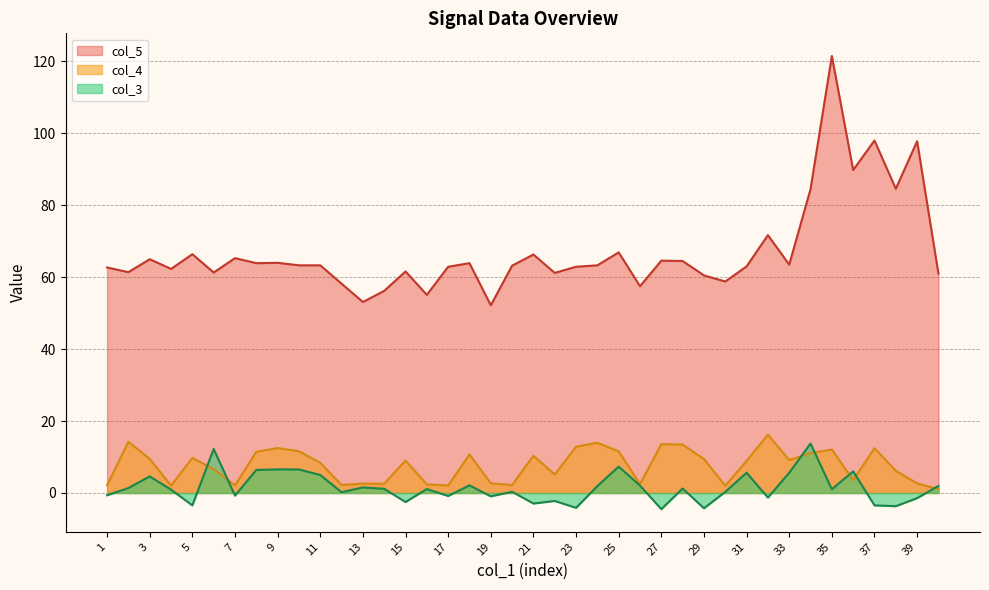

How many intersections are there between col_4 and col_3?

7